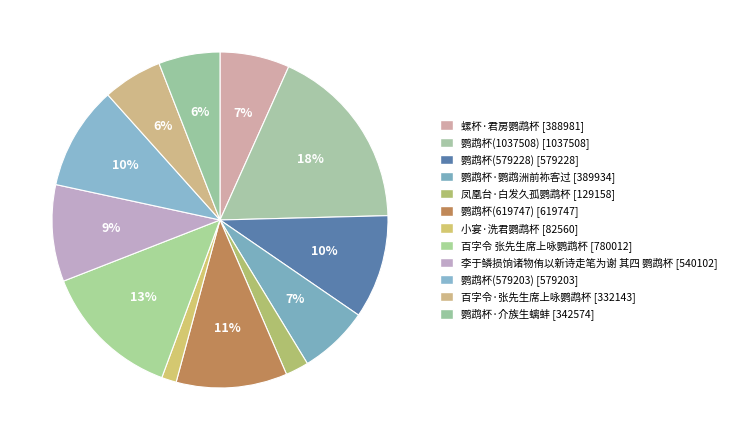

Is there a majority slice in this chart?

No